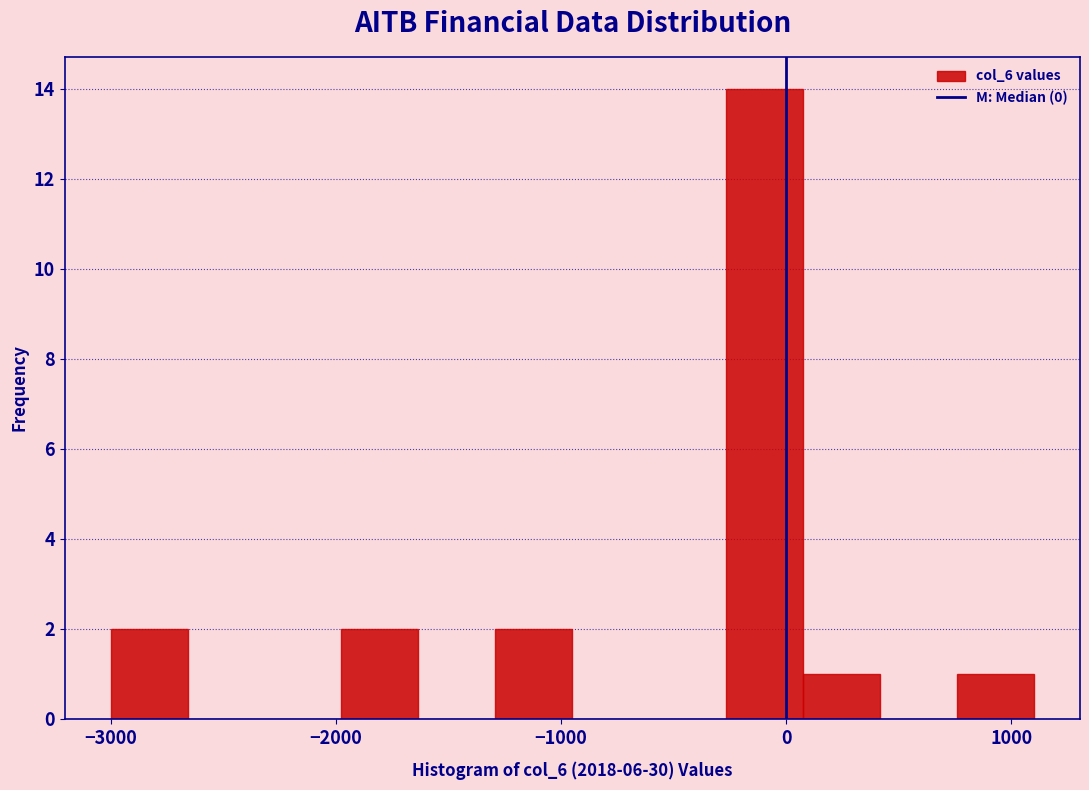

Around what value on the x-axis is the tallest bar? Give the approximate position of its centre, as read against the axis.

-100